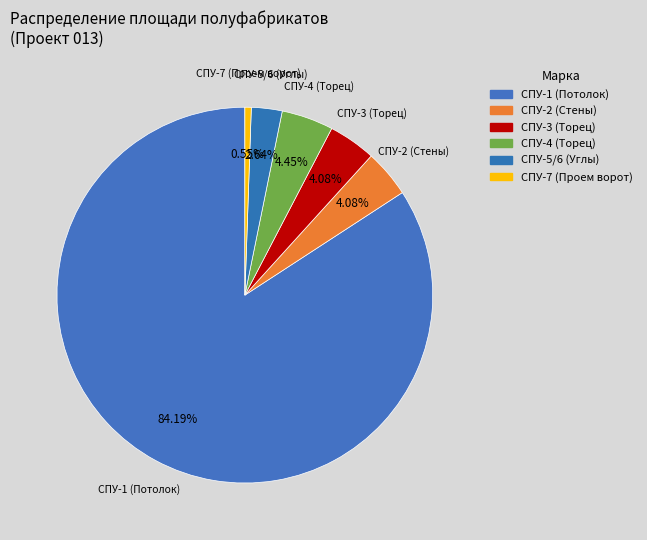

Which slice is the largest?

СПУ-1 (Потолок)